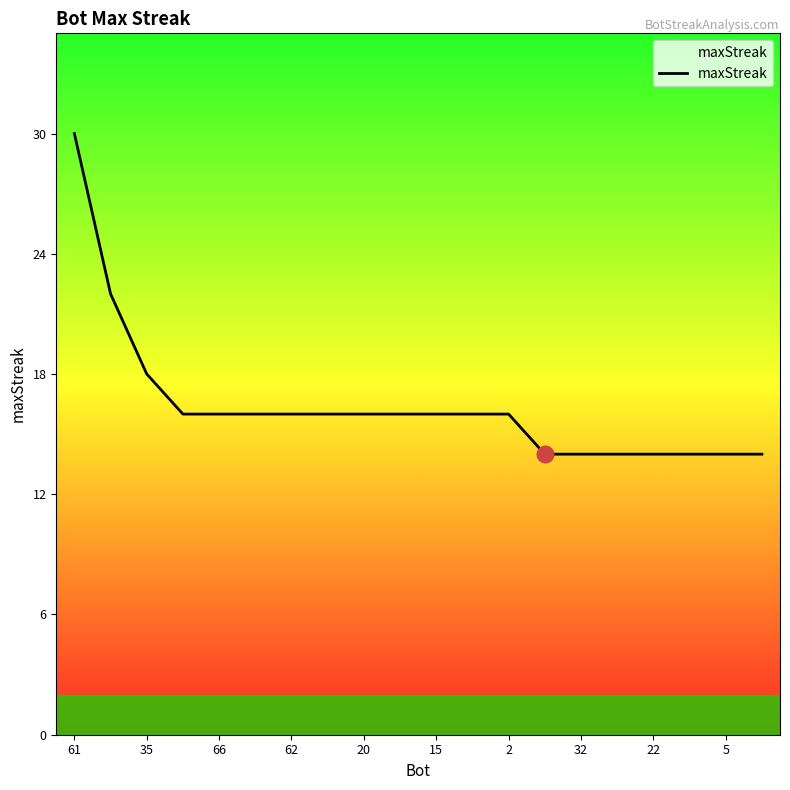

What is the smallest value displayed?

14